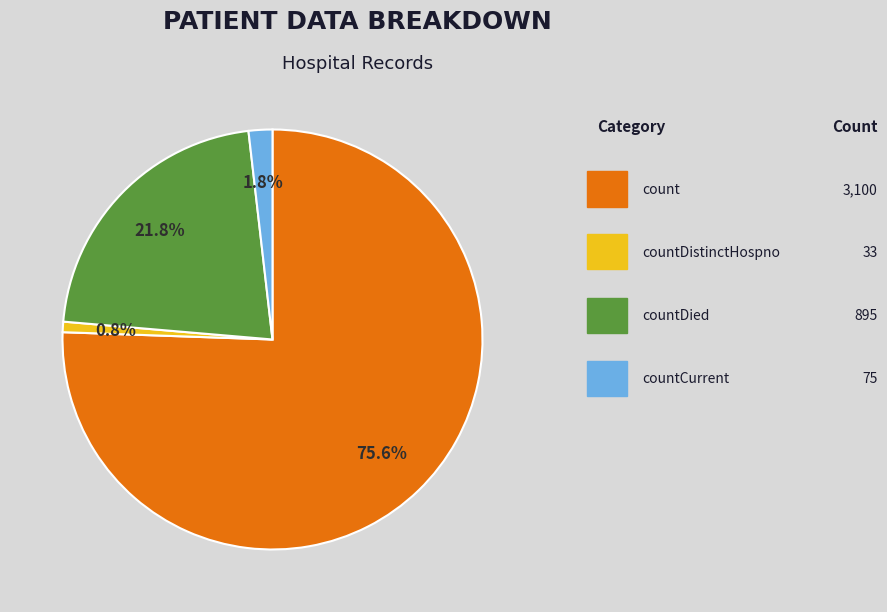

Is there any slice that represents more than half of the pie?

Yes